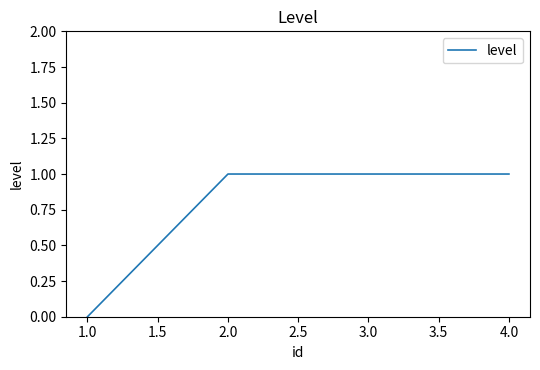

Does the chart display data point markers on the line(s)?

No